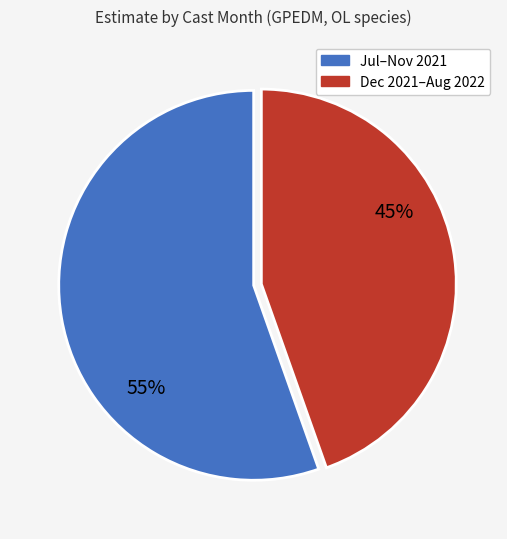

Count the number of slices in the pie.

2